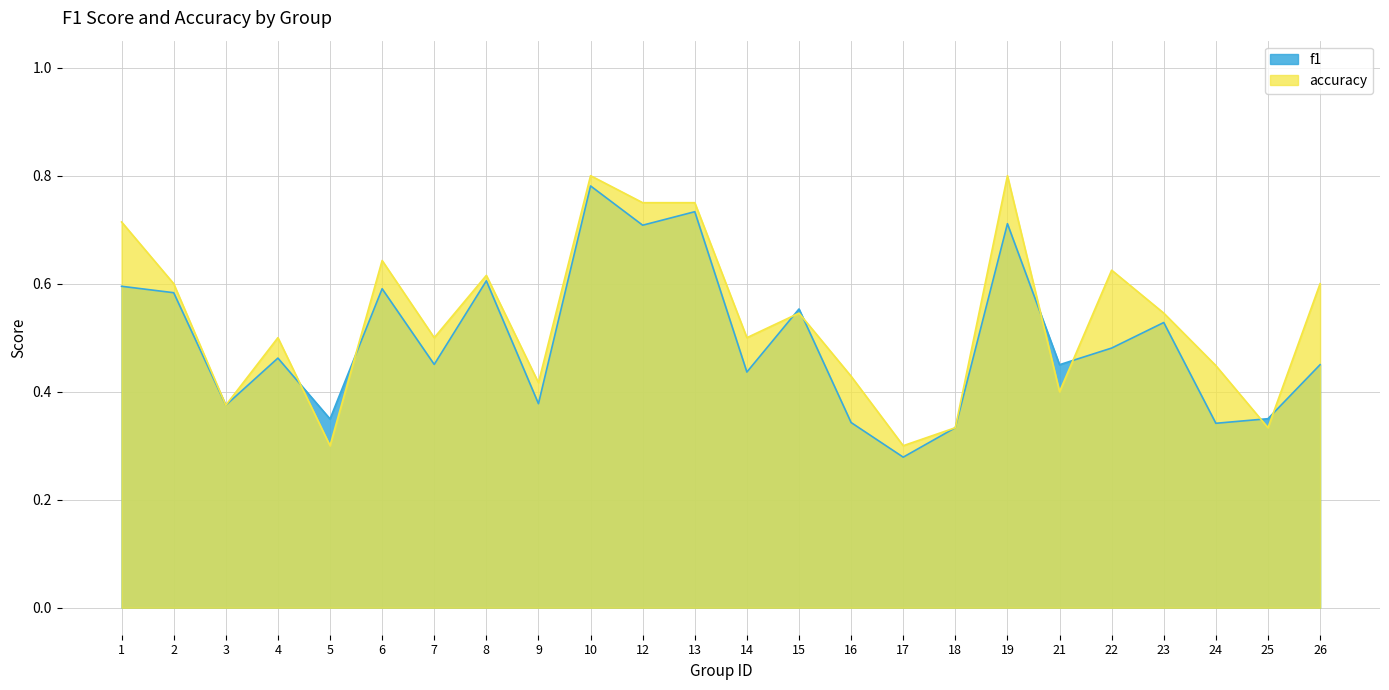

What is the difference between the maximum and minimum values in the accuracy series?

0.5